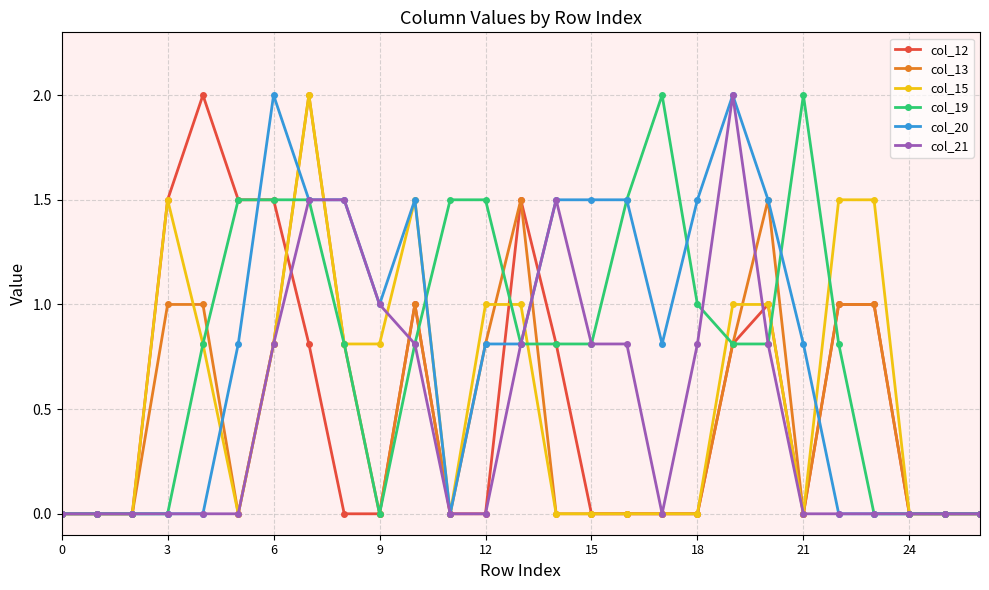

True or false: col_13 has more than 1 interior local peaks.

True